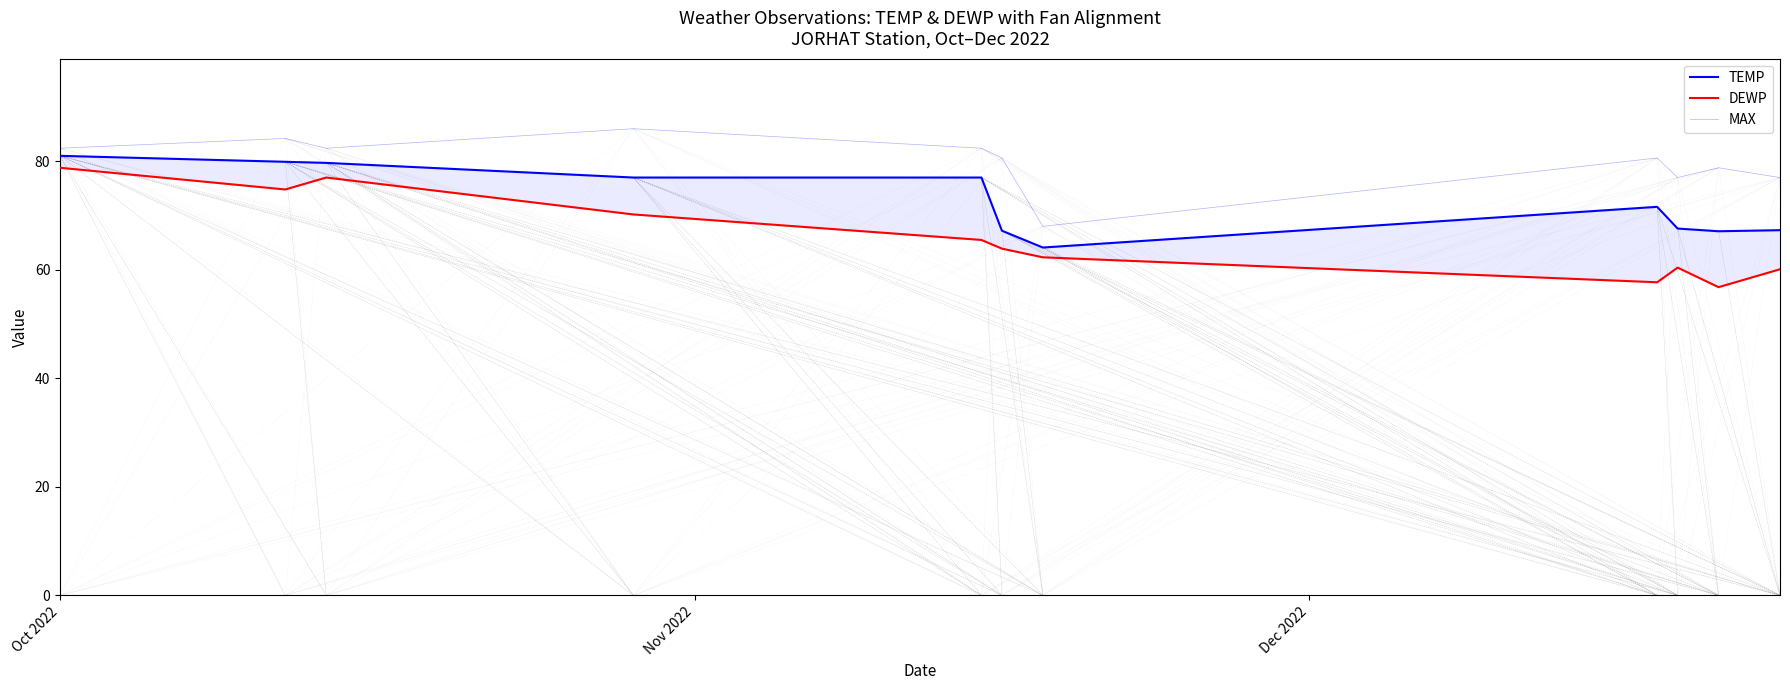

True or false: TEMP and MAX cross at least once.

False